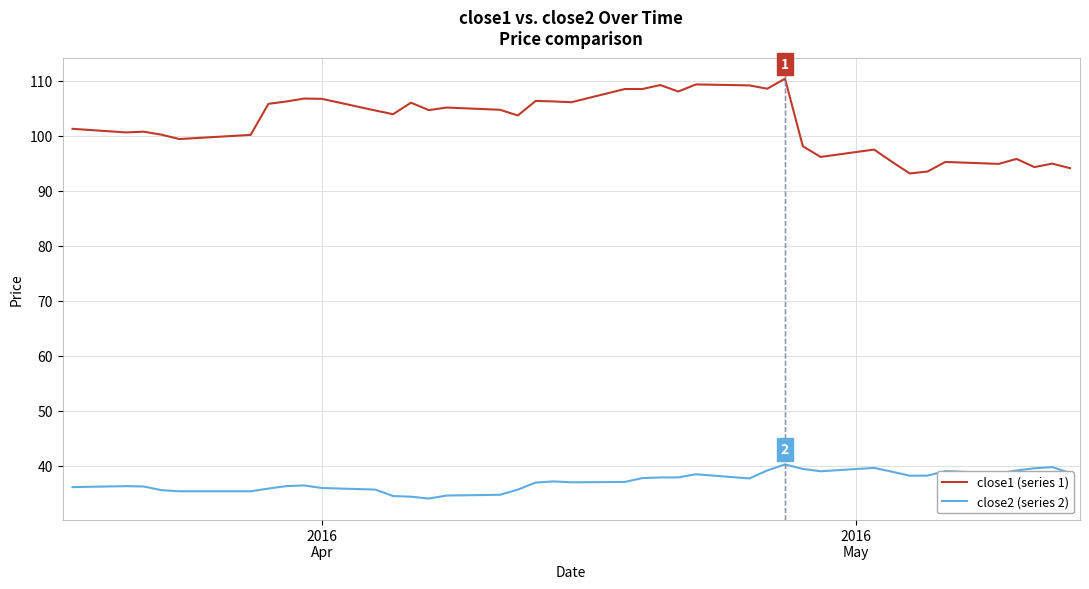

What is the smallest value displayed?

34.0